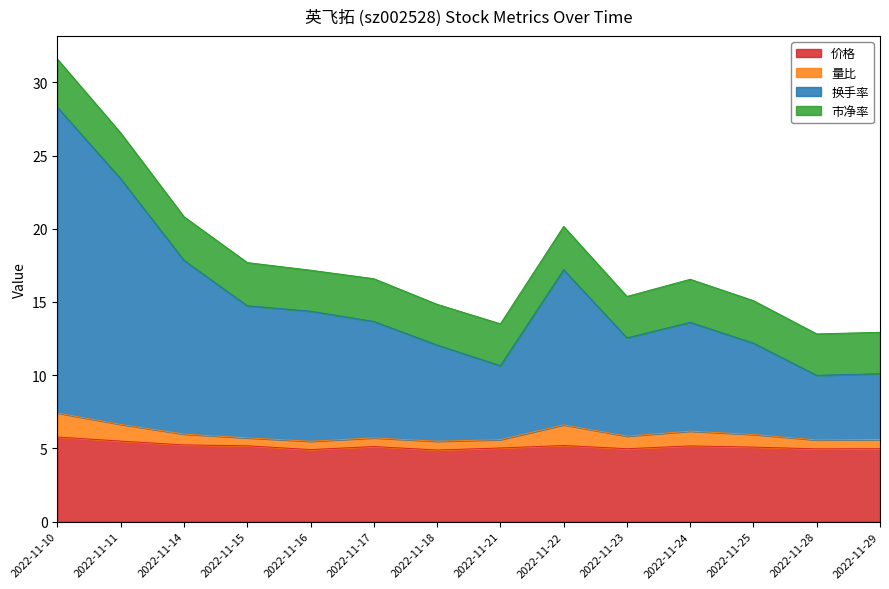

True or false: 价格 has more than 2 points higher than both neighbors.

True